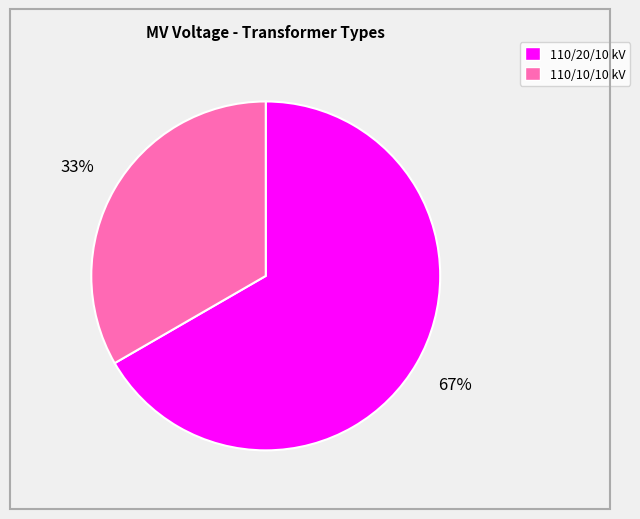

To the nearest percent, what is the average slice percentage?

50%